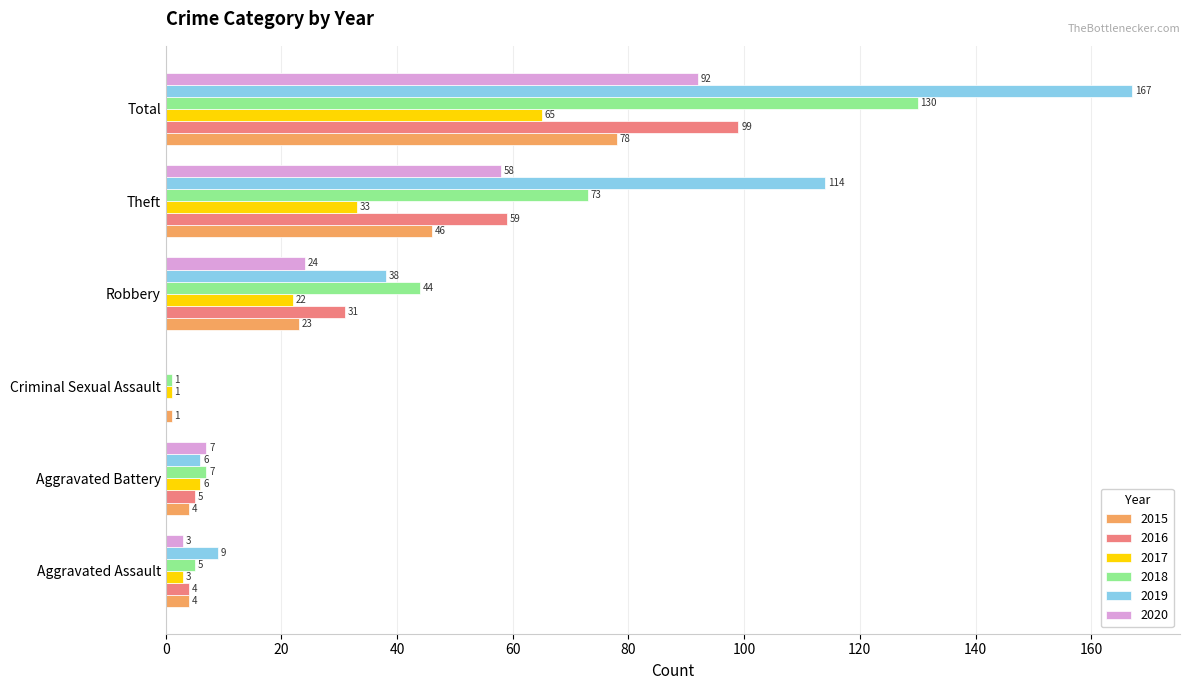

What is the spread (max minus min) of values at Theft?

81